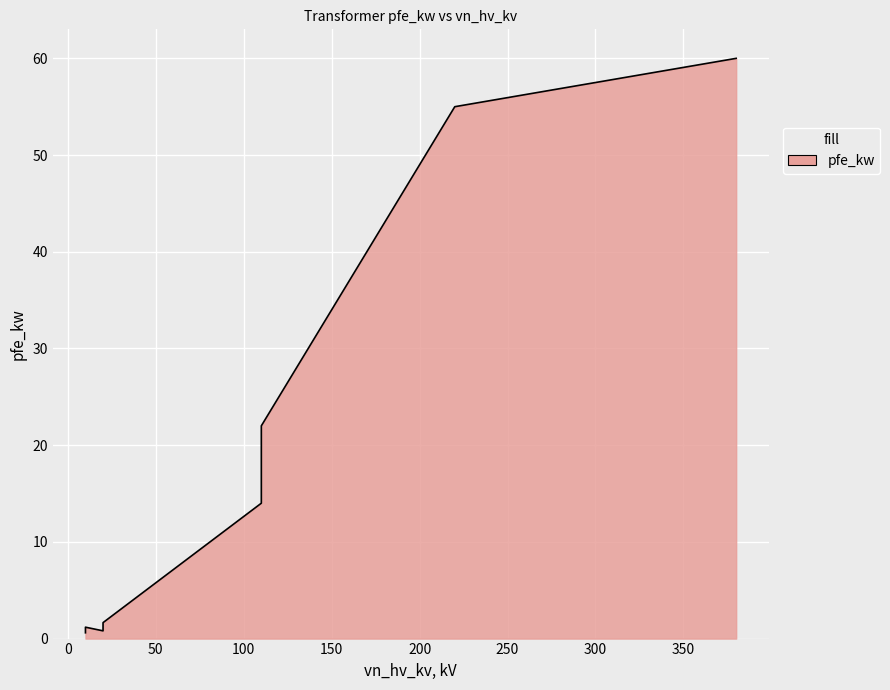

What is the minimum value shown in the chart?

0.6